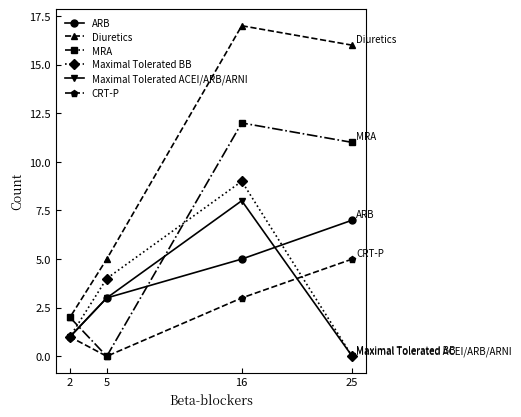

Count the number of data series in this chart.

6